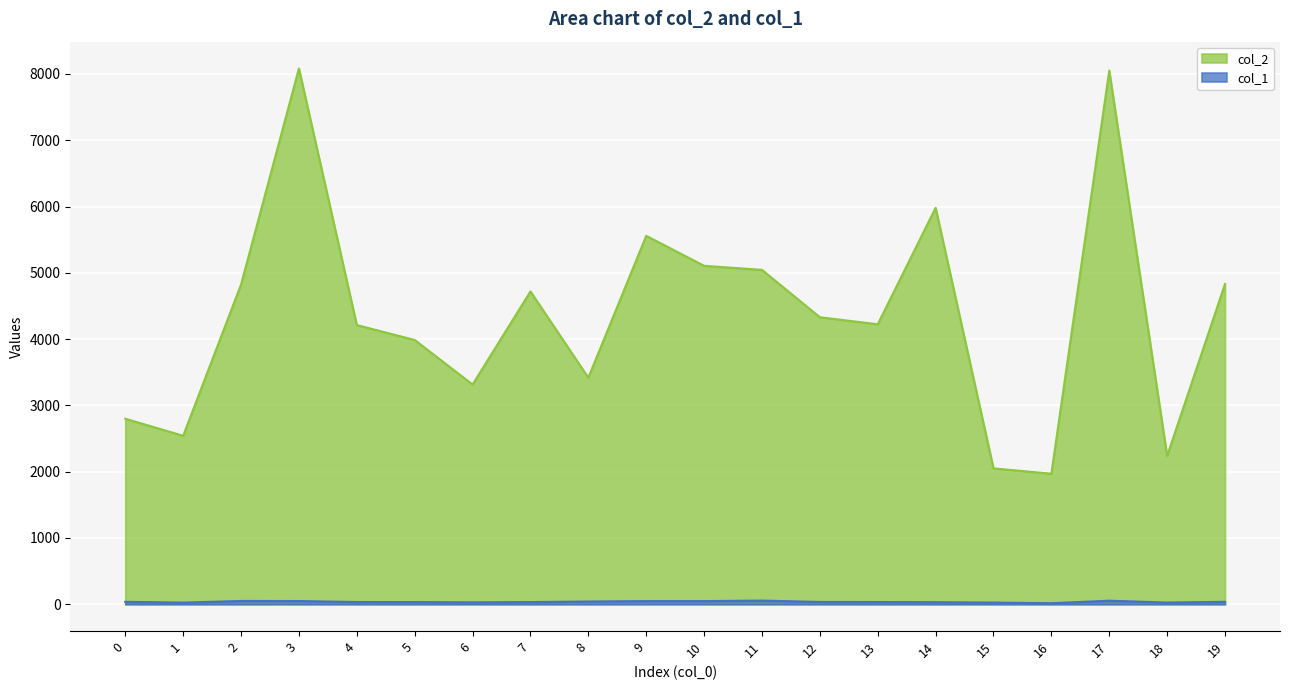

Rank the series by their average value, from highest to lowest.

col_2, col_1